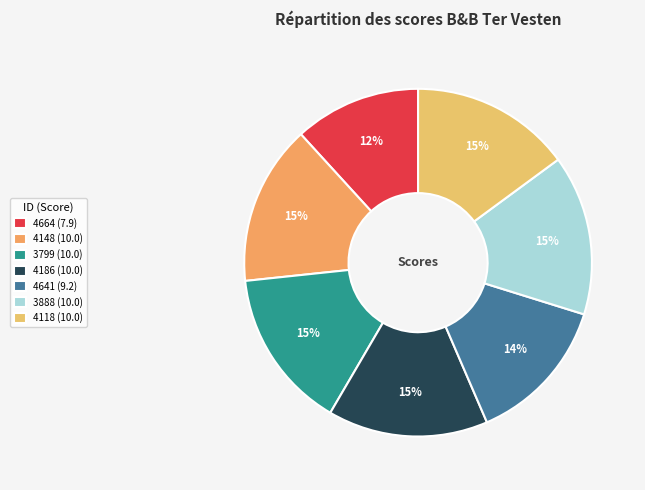

Is there any slice that represents more than half of the pie?

No